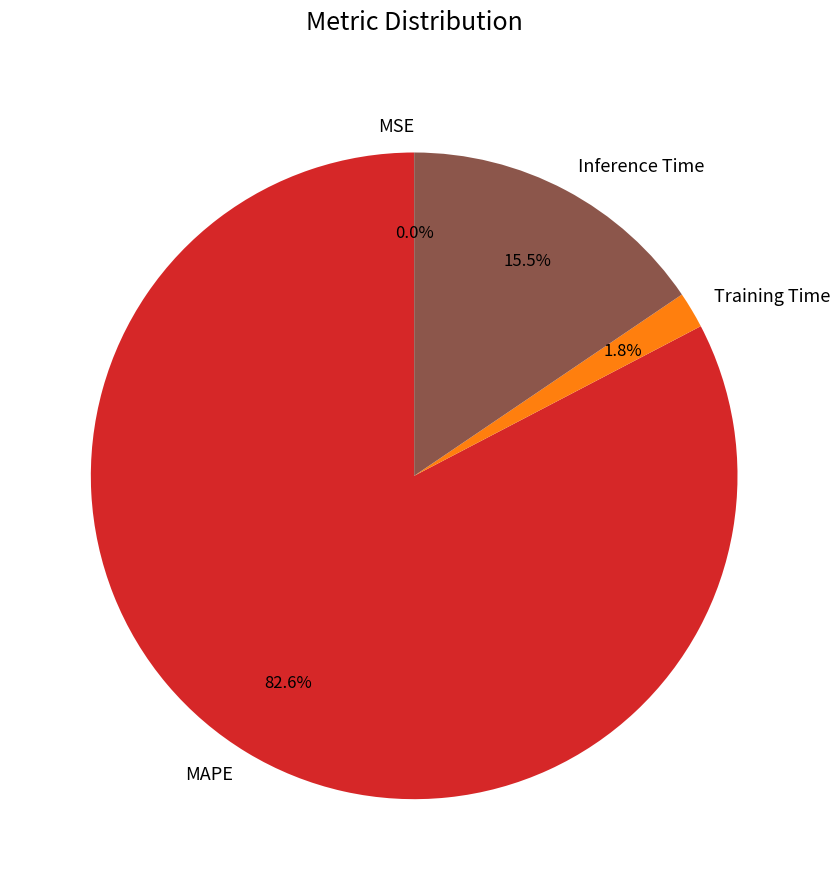

Which category has the biggest portion of the pie?

MAPE